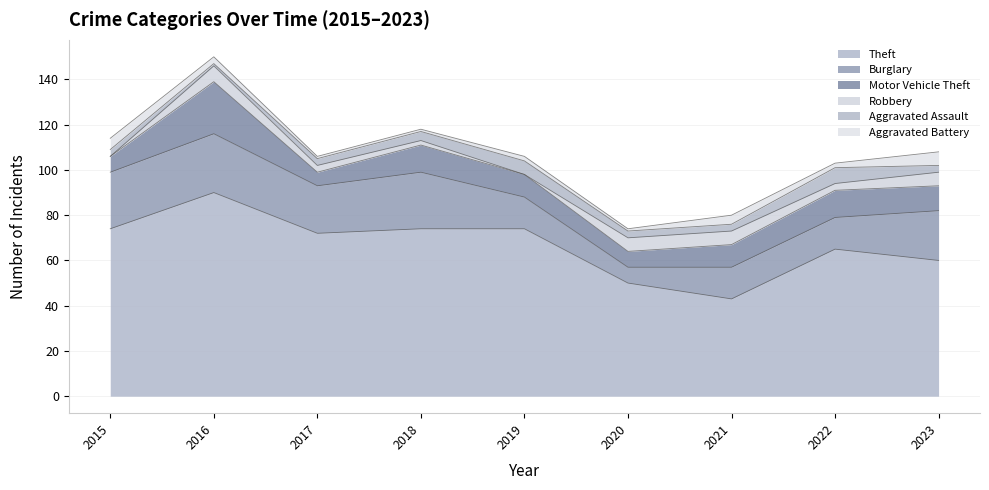

True or false: Motor Vehicle Theft has more than 1 points higher than both neighbors.

True